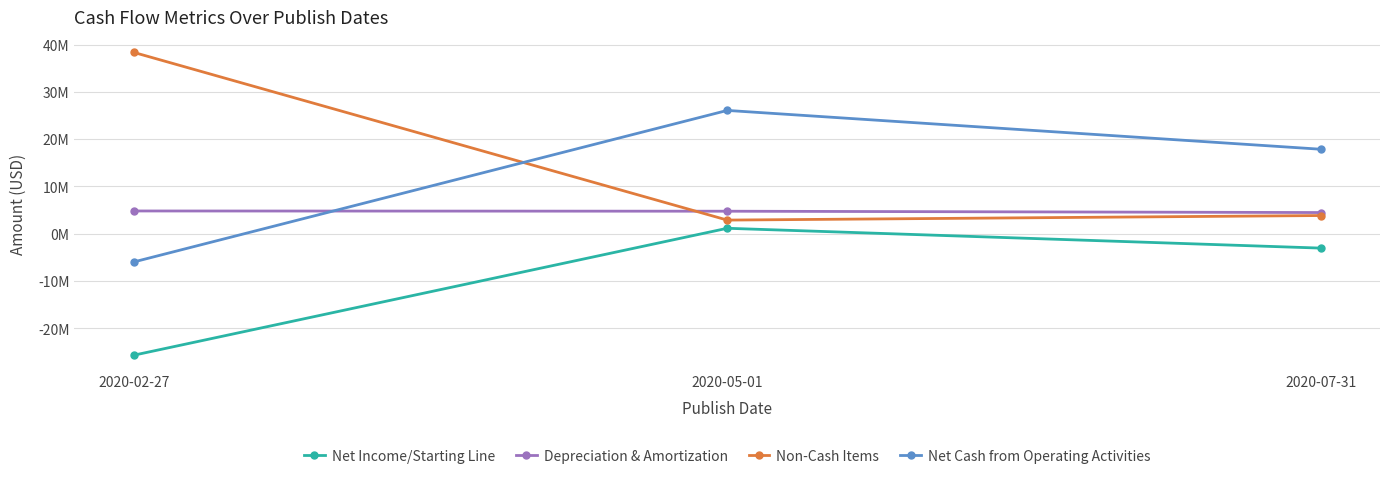

Is it true that Net Cash from Operating Activities equals -9527796 at 2020-02-27?

False